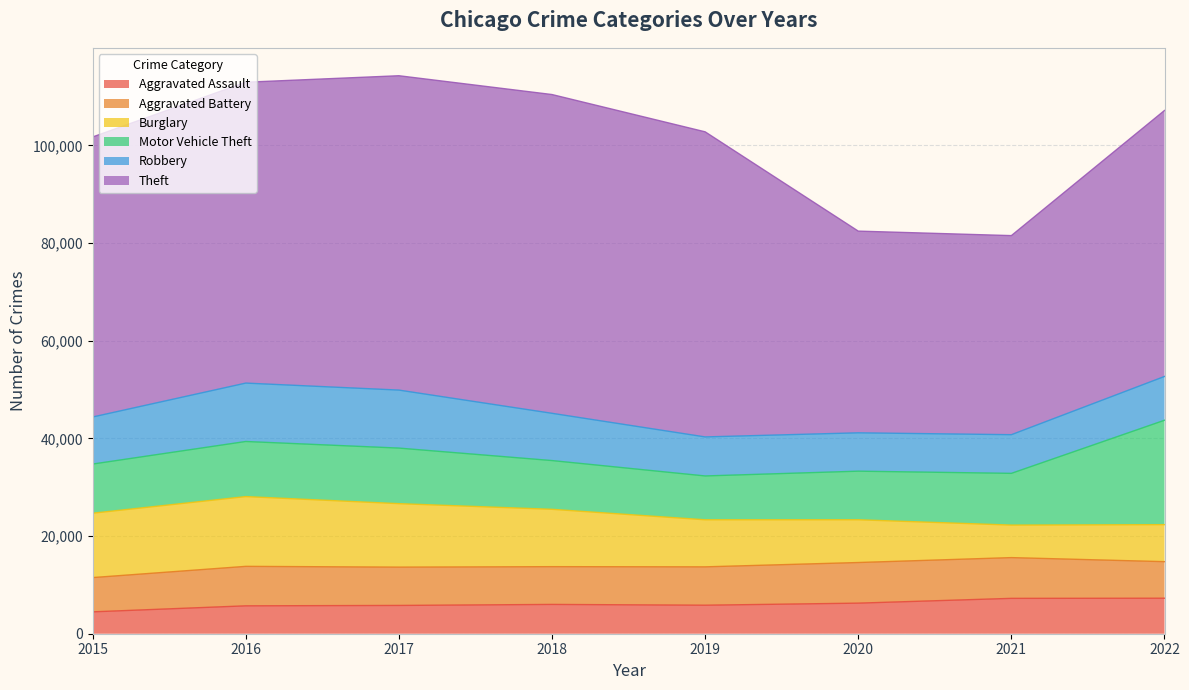

Is the value of Theft at 2016 greater than the value of Robbery at 2017?

Yes